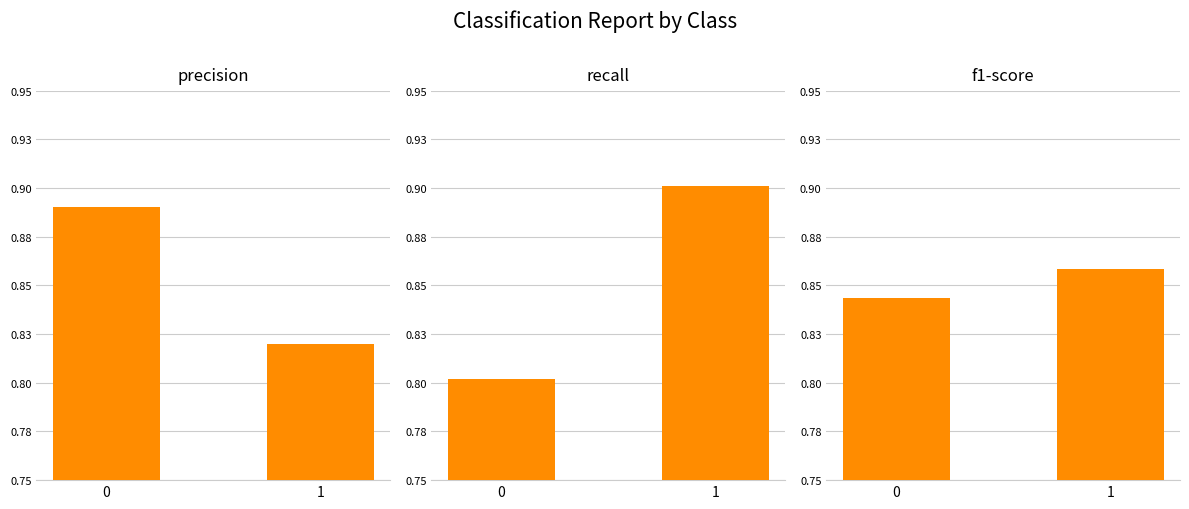

What is the difference between the maximum and minimum values in the precision series?

0.1